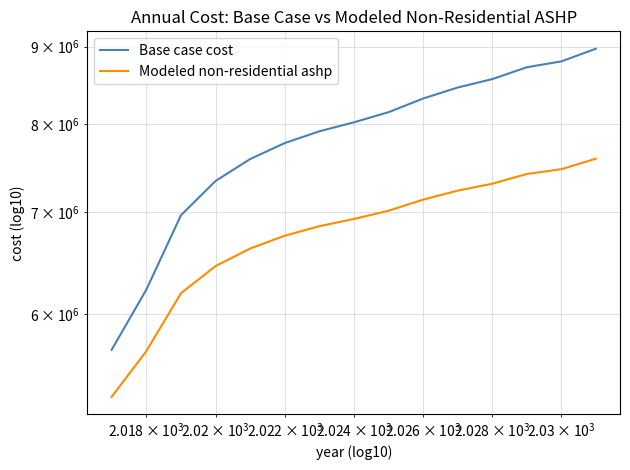

True or false: Base case cost and Modeled non-residential ashp cross at least once.

False